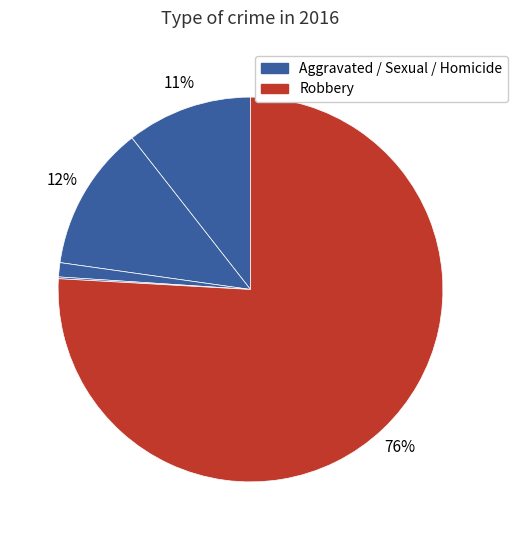

How many slices are in this pie chart?

5